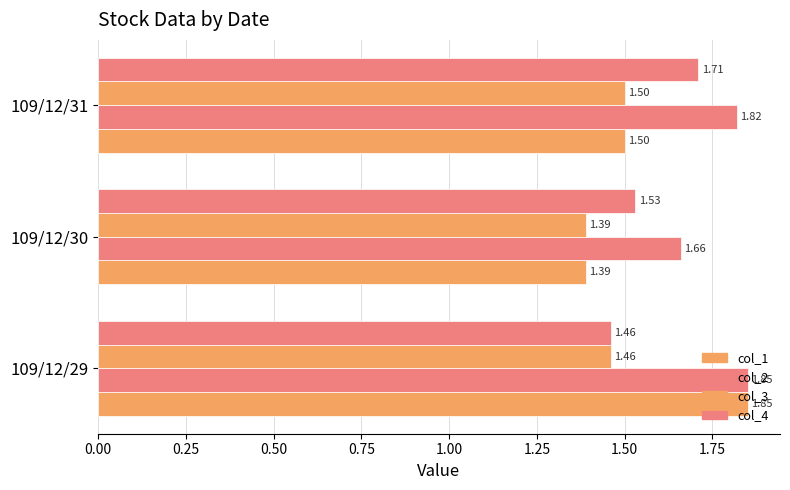

Count the number of categories in the chart.

3